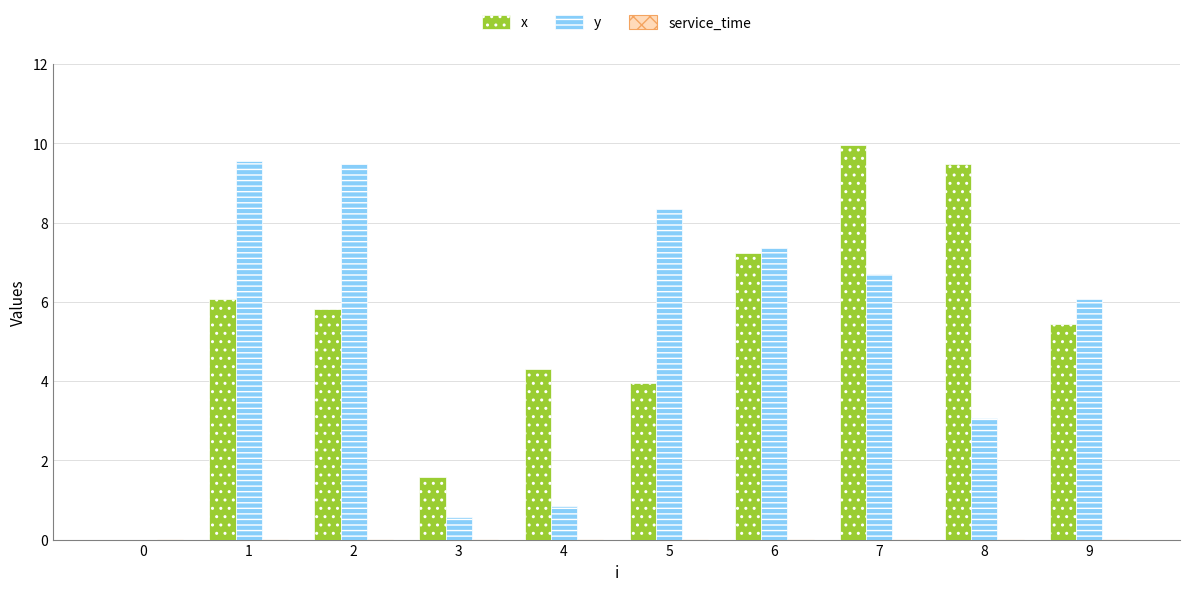

What is the approximate value of y at 1?

9.6